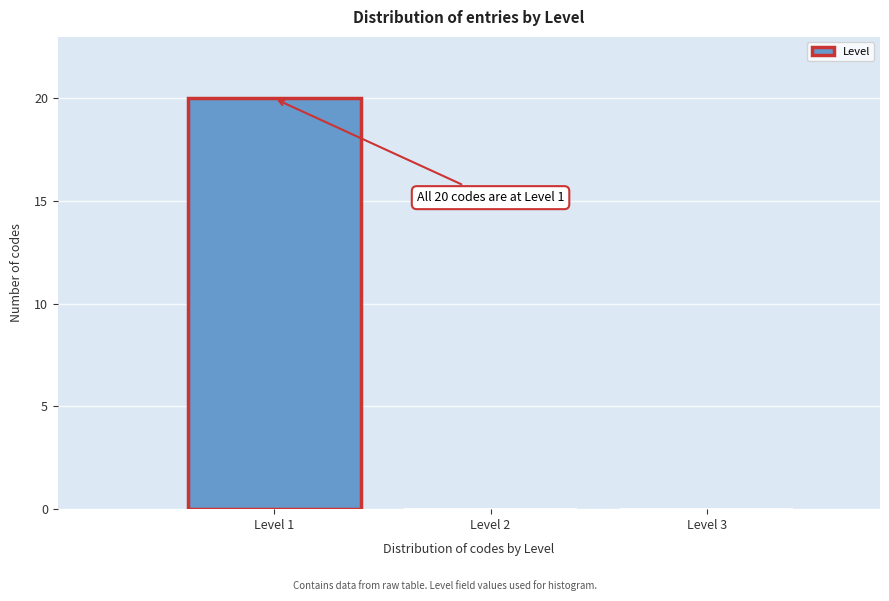

Which range on the x-axis has the tallest bar?

0.5 to 1.5